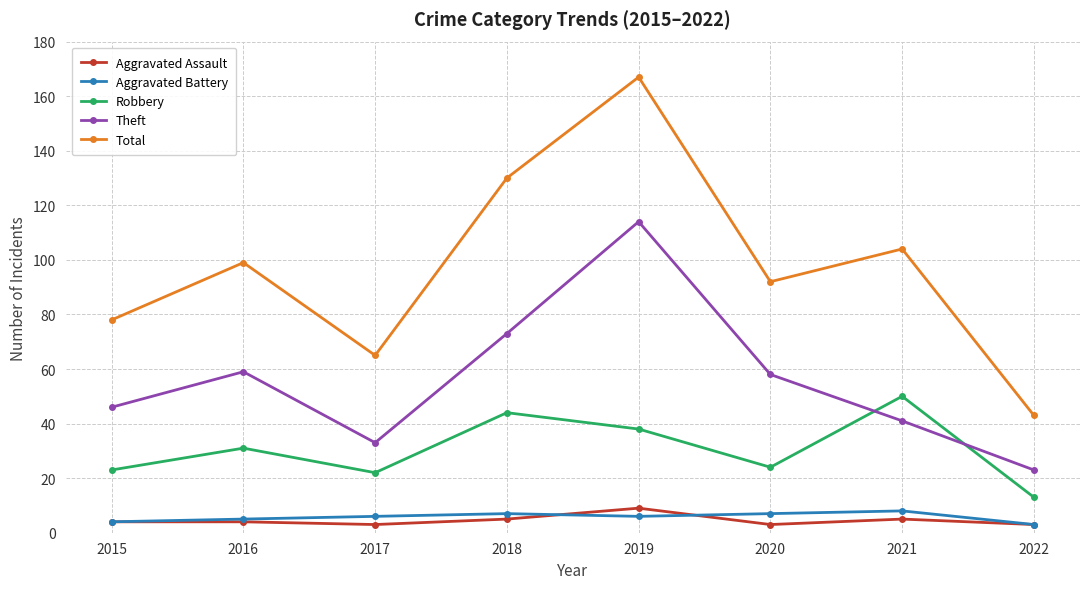

How many data points in Theft are less than 58?

4